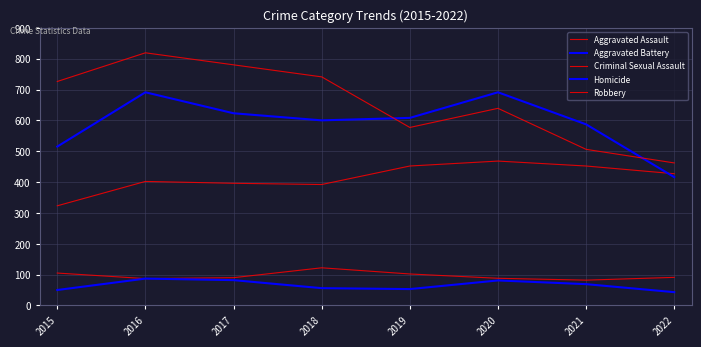

Is this an area chart (filled region under the line)?

No